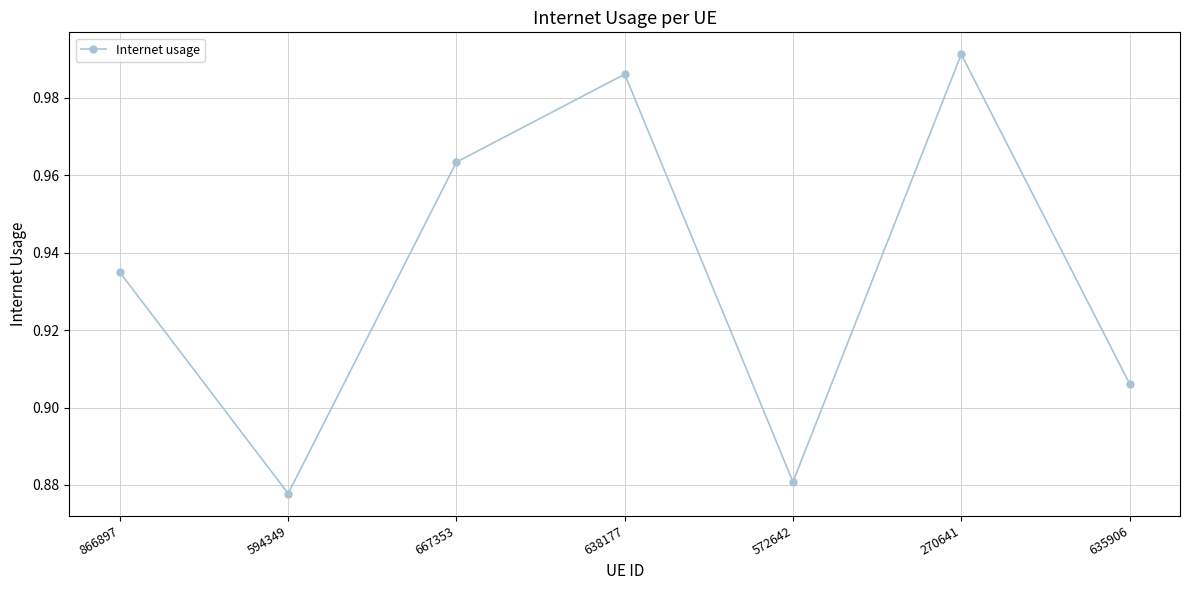

List the labels in order of value, largest first.

270641, 638177, 667353, 866897, 635906, 572642, 594349